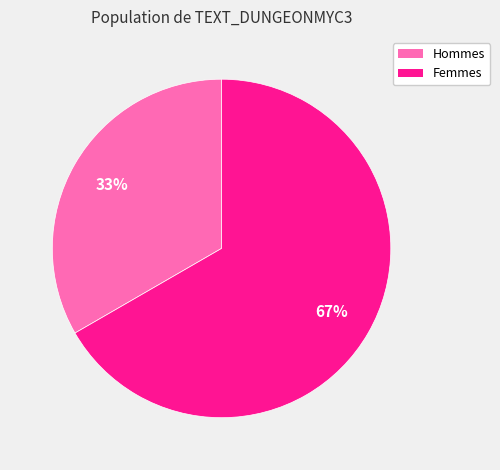

To the nearest percent, what is the average slice percentage?

50%